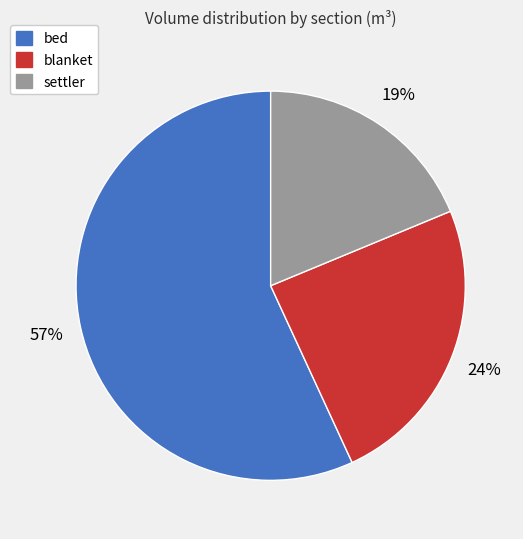

What is the largest slice in the pie chart?

bed